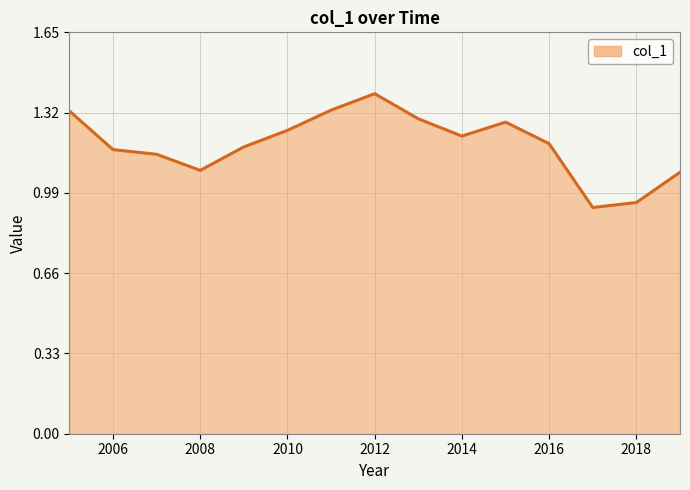

True or false: there are more than 0 points higher than both neighbors.

True